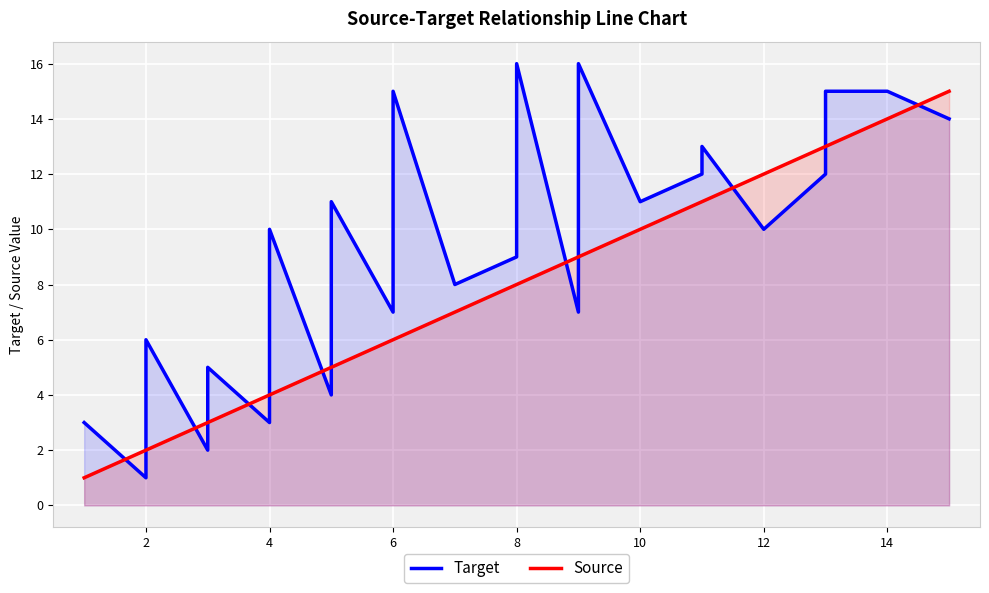

Between 6 and 19, which is larger?

19